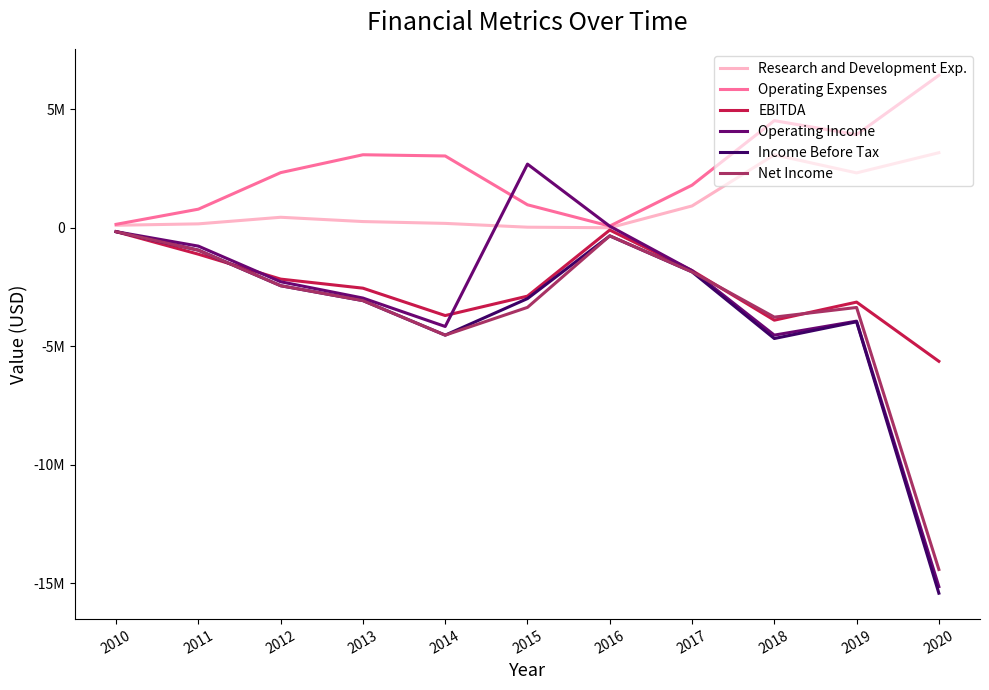

Which label corresponds to the smallest value in the chart?

2020